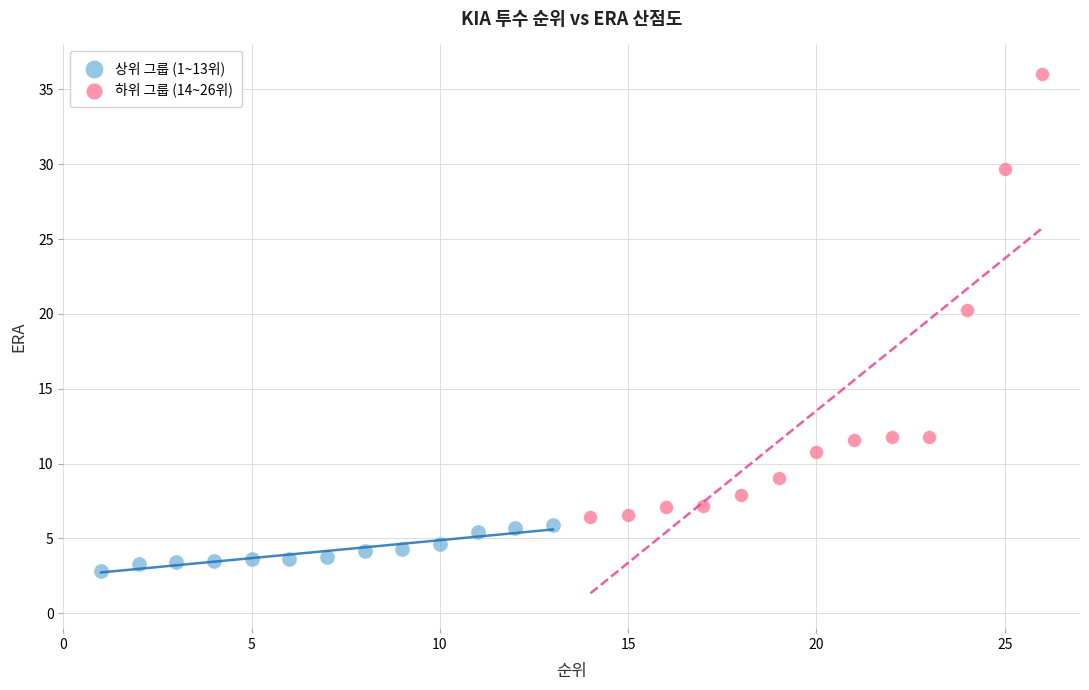

What are all the series names shown in the legend?

상위 그룹 (1~13위), 하위 그룹 (14~26위)